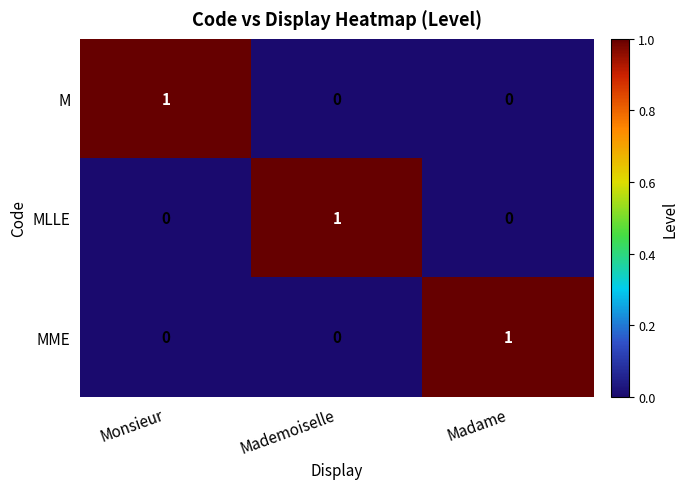

The value of MME at Monsieur is 0. True or false?

True